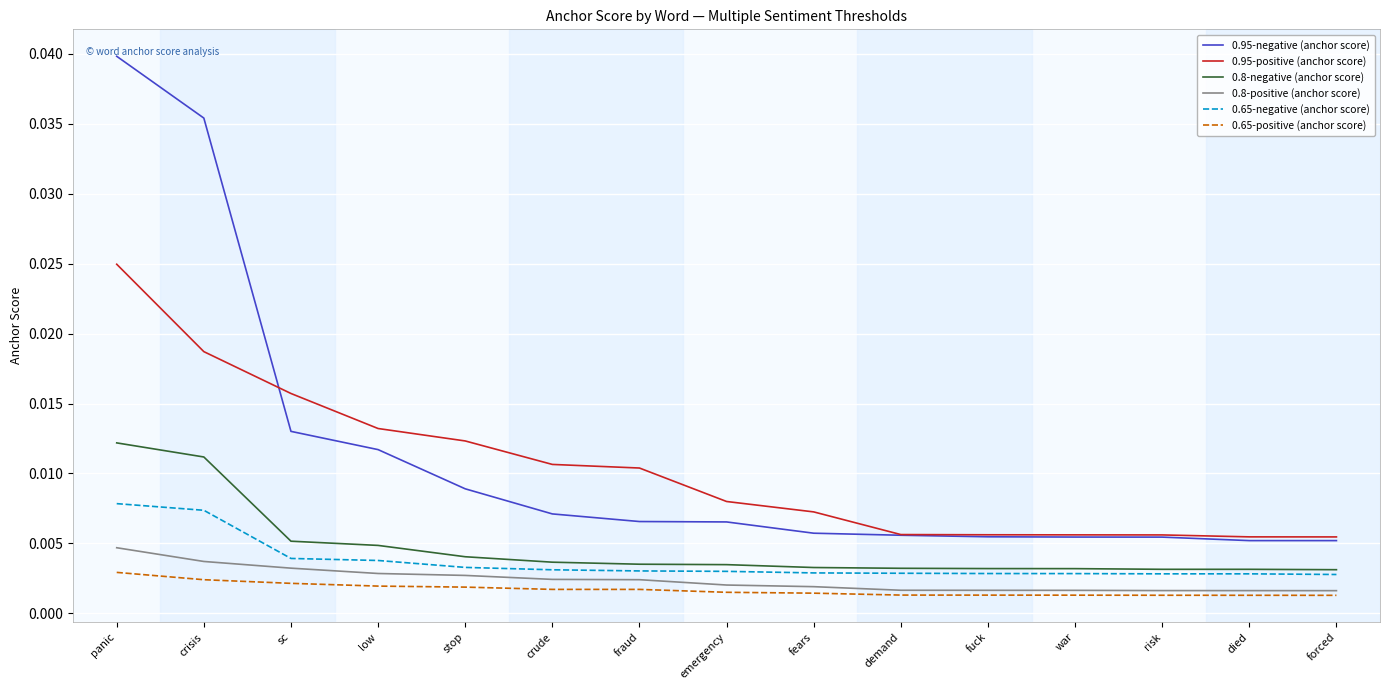

Which label corresponds to the largest value in the chart?

panic